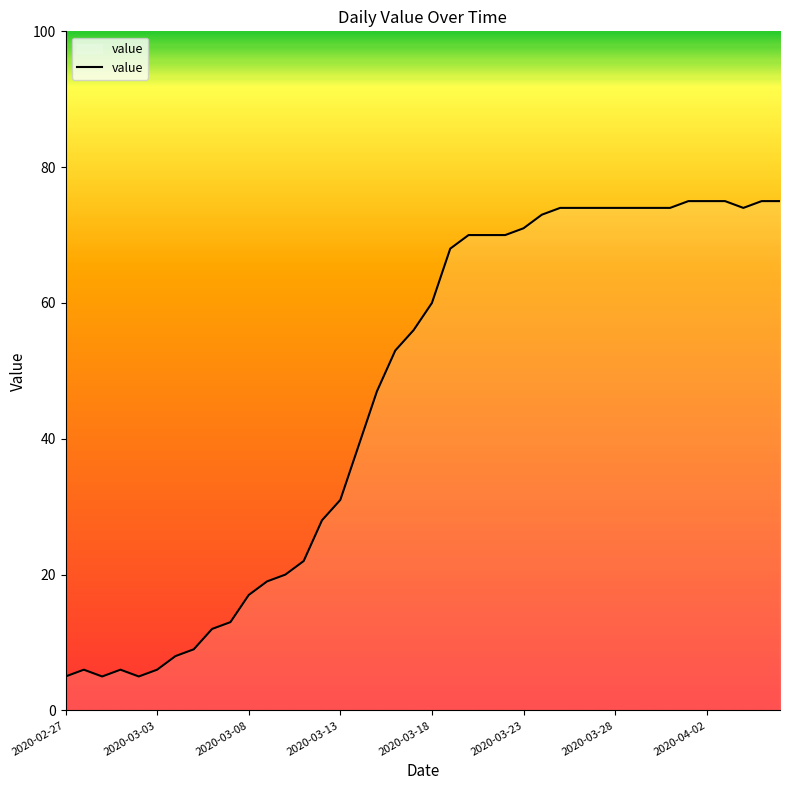

What is the difference between the maximum and minimum values?

70